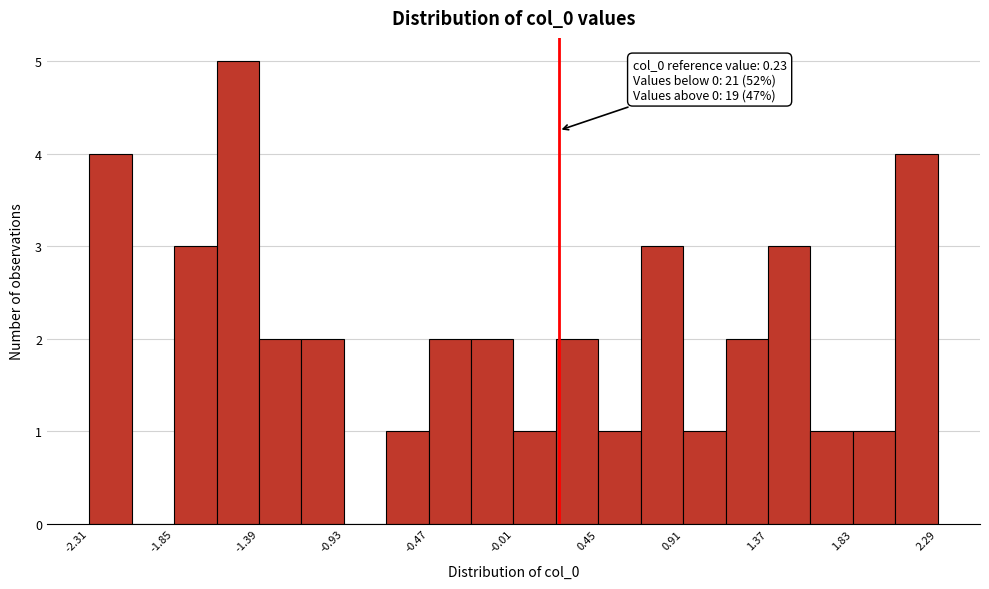

Which range on the x-axis has the tallest bar?

-1.60 to -1.40